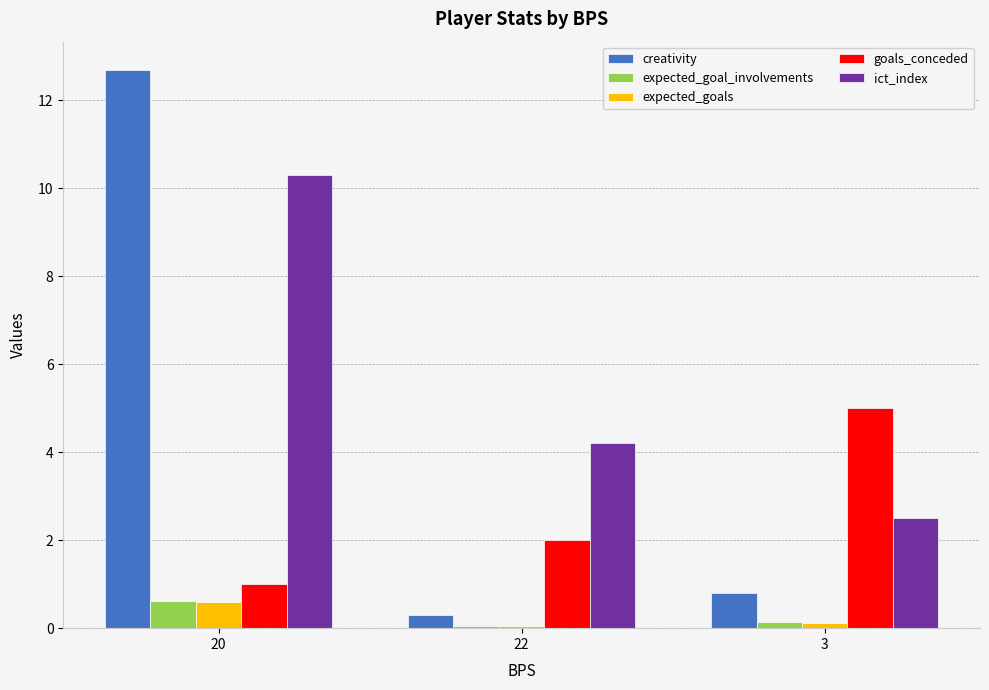

Reading right to left, transcribe all the data shown in this chart.

creativity: 0.8	0.3	12.7
expected_goal_involvements: 0.1	0.1	0.6
expected_goals: 0.1	0.1	0.6
goals_conceded: 5.0	2.0	1.0
ict_index: 2.5	4.2	10.3